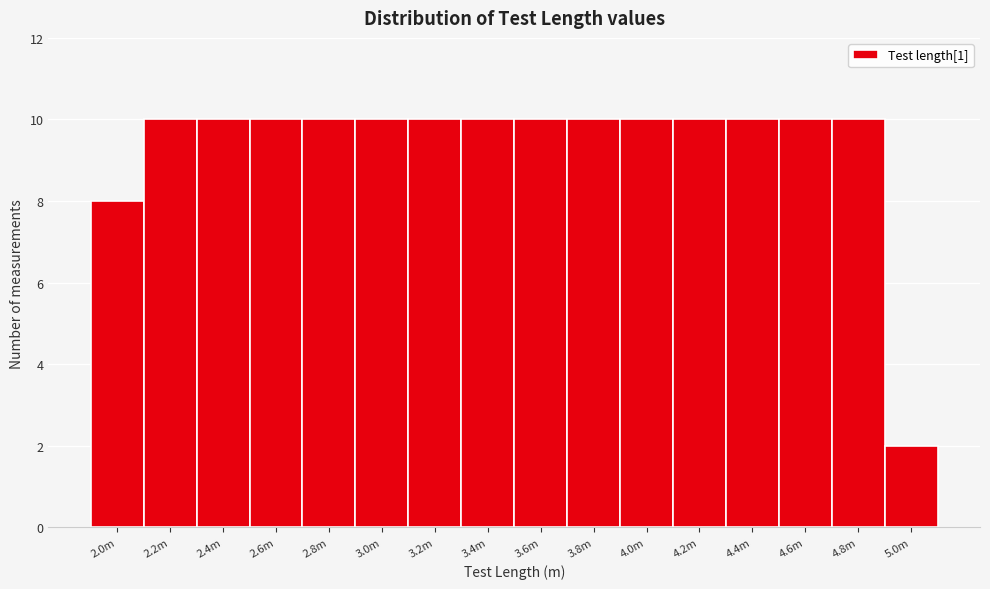

Reading right to left, extract all data points from this chart.

2	10	10	10	10	10	10	10	10	10	10	10	10	10	10	8